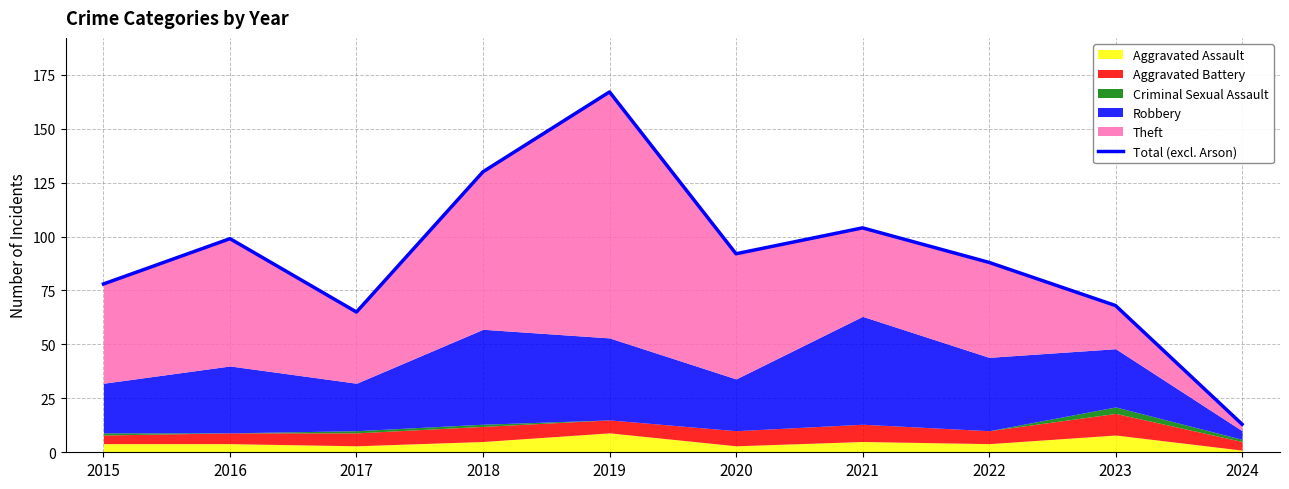

What is the sum of the values at 2023 and 2019?

235